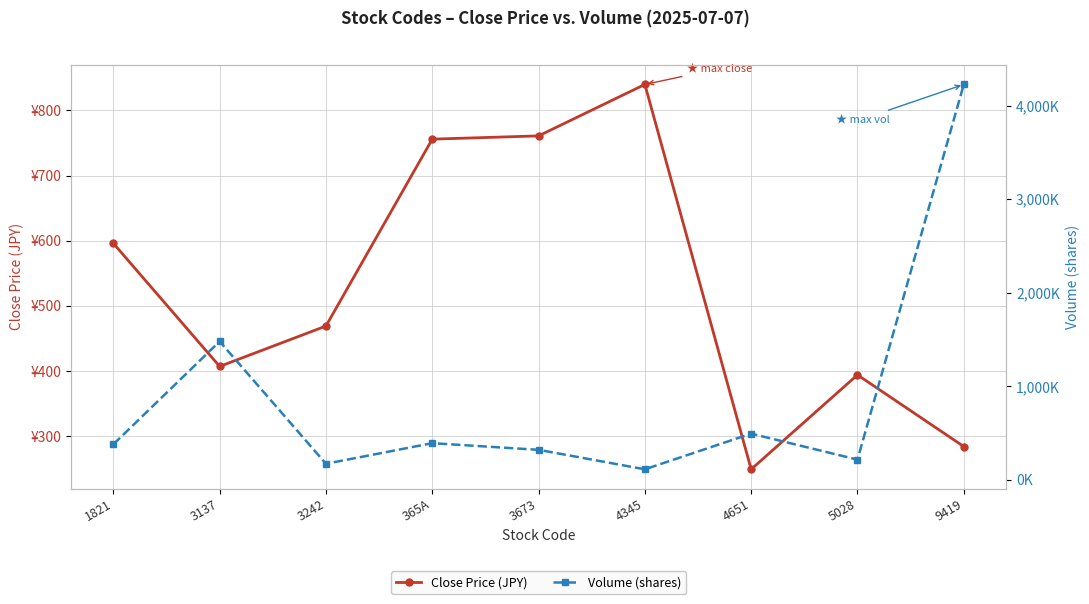

Where is the first local maximum for Volume (shares)?

3137